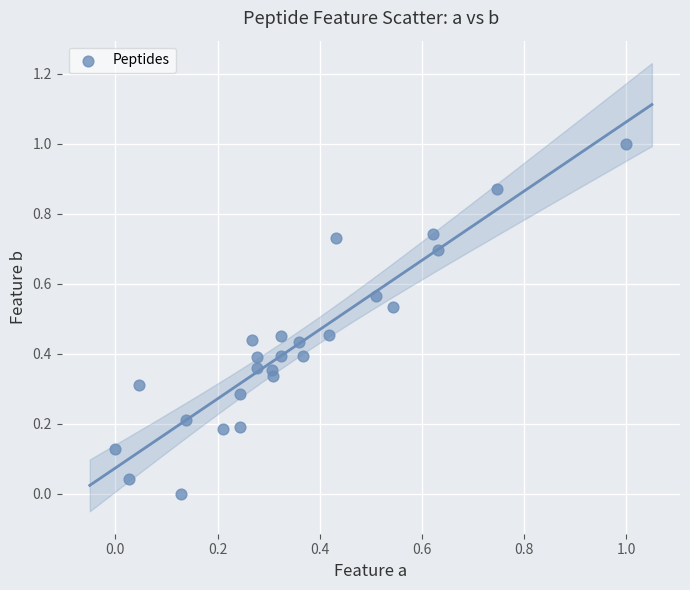

What is the range of X values (max minus min)?

1.0